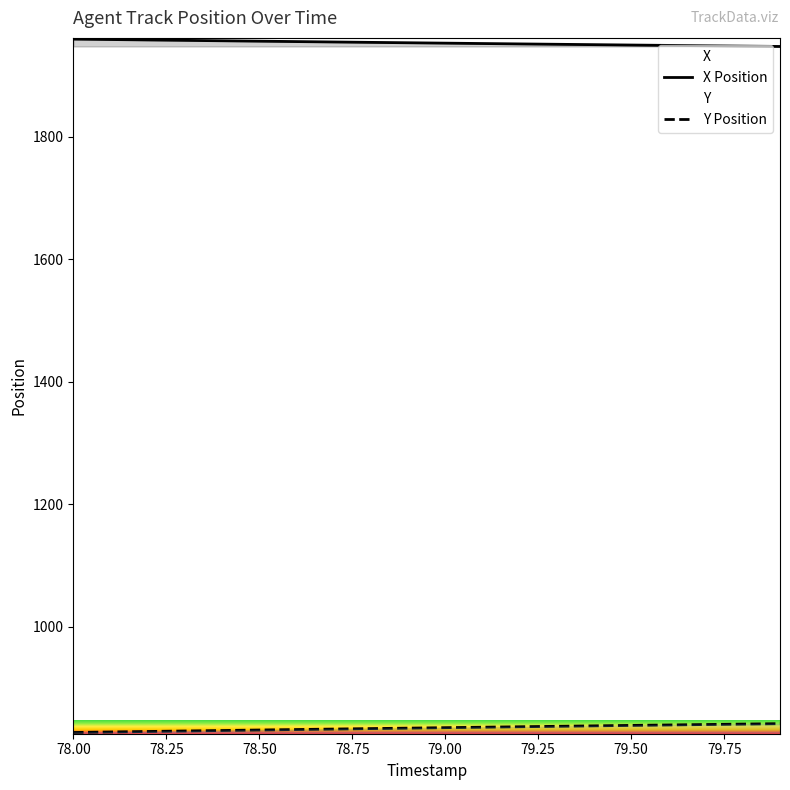

The X Position series shows 1296.5 at 79.50. True or false?

False